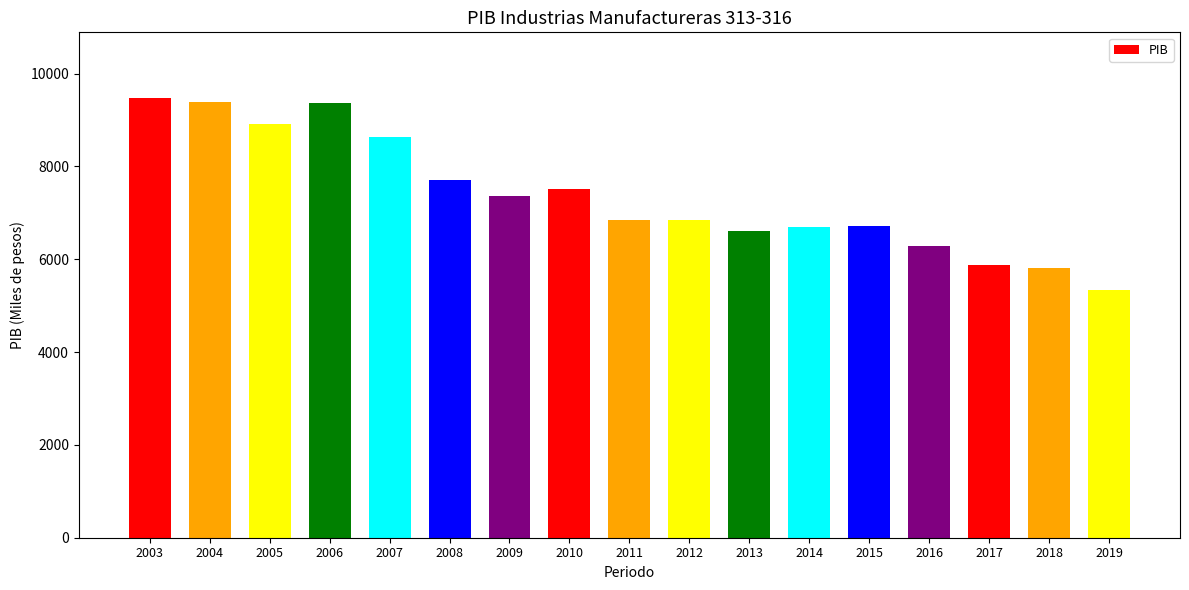

Rank the categories by value from lowest to highest.

2019, 2018, 2017, 2016, 2013, 2014, 2015, 2011, 2012, 2009, 2010, 2008, 2007, 2005, 2006, 2004, 2003